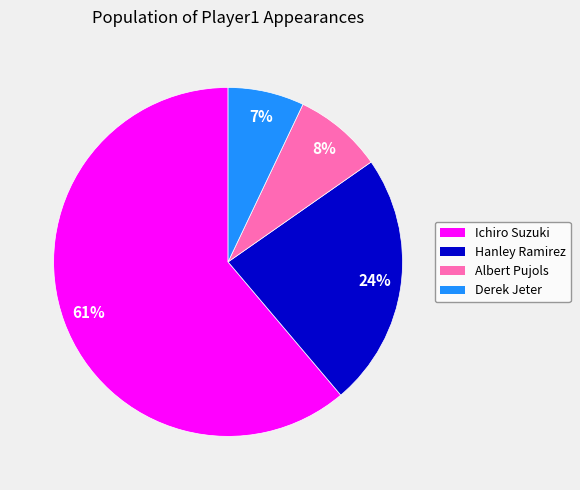

To the nearest percent, what percentage of the pie is Derek Jeter?

7%